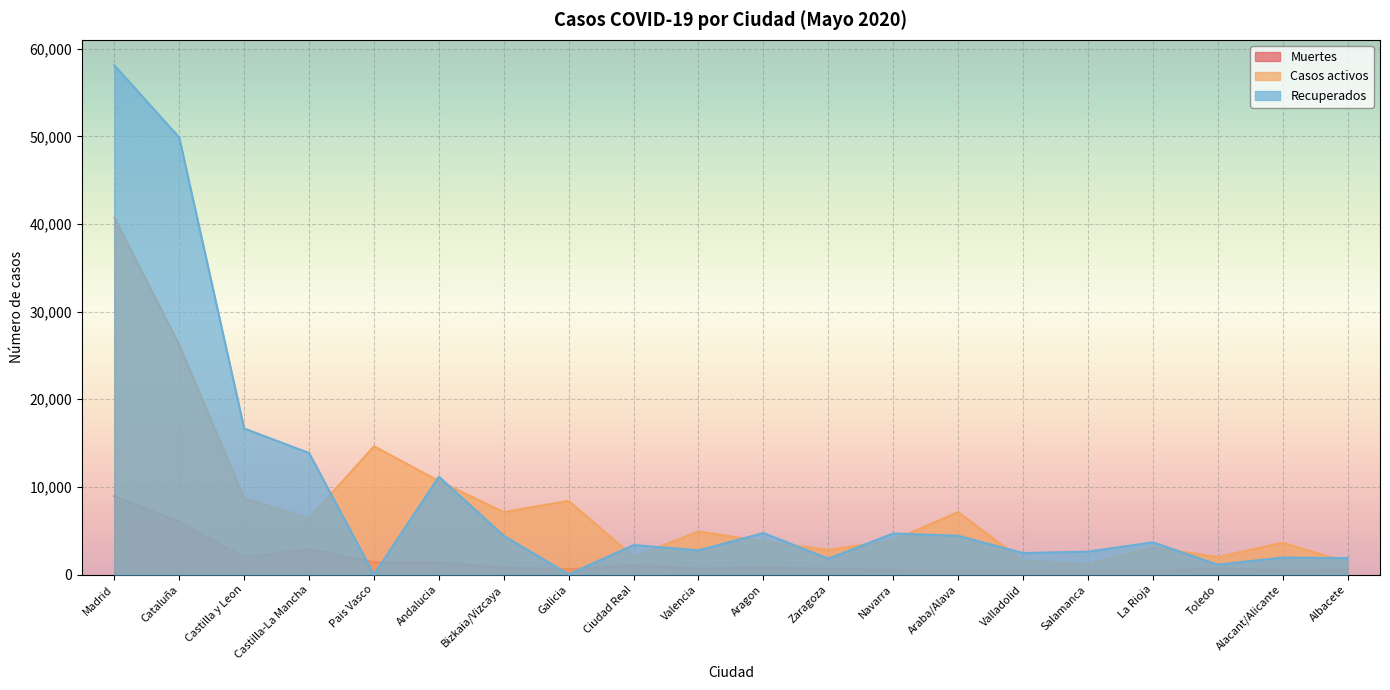

How many data points in Casos activos are less than 4907?

10